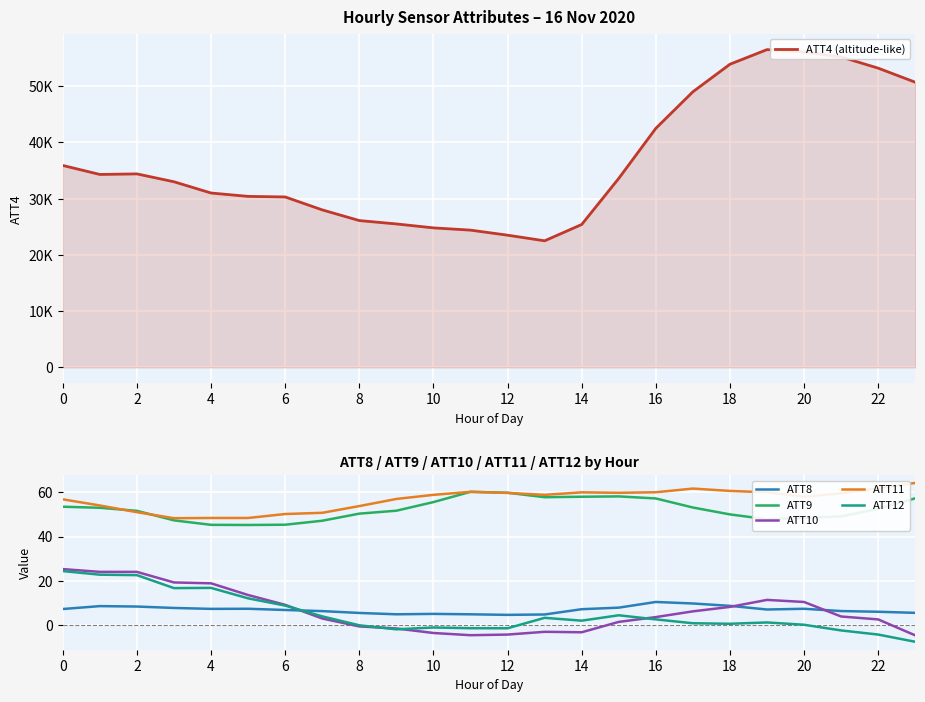

Is this an area chart (filled region under the line)?

No